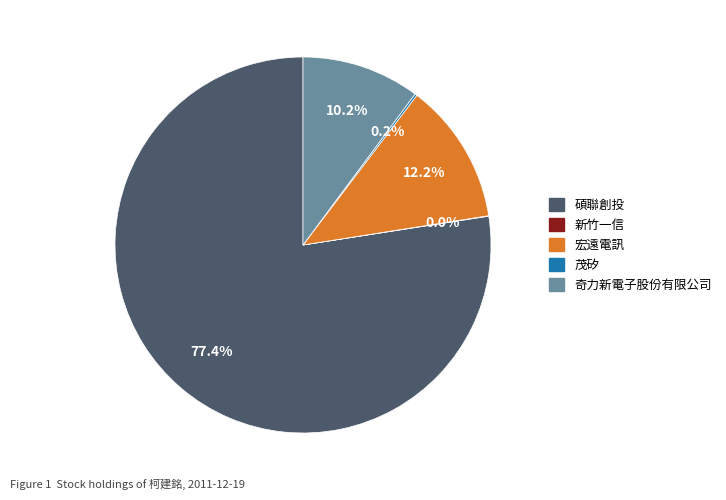

Between 宏遠電訊 and 碩聯創投, which is larger?

碩聯創投